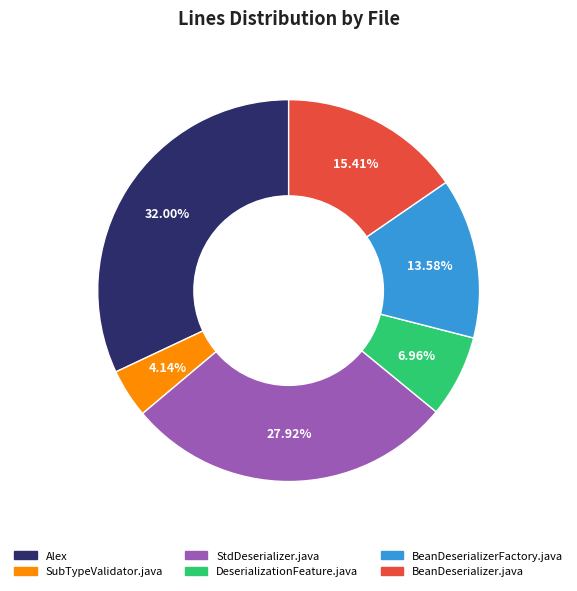

To the nearest percent, what portion does BeanDeserializer.java represent?

15%